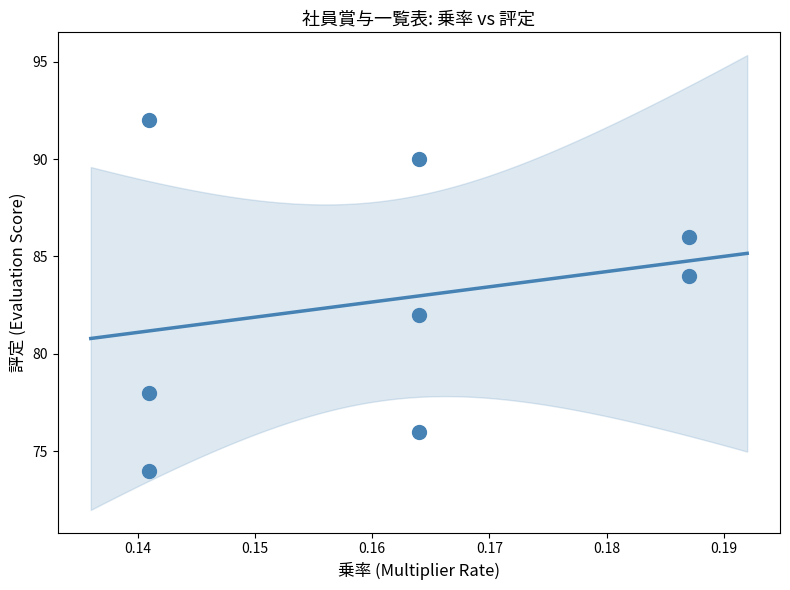

What is the average Y value?

83